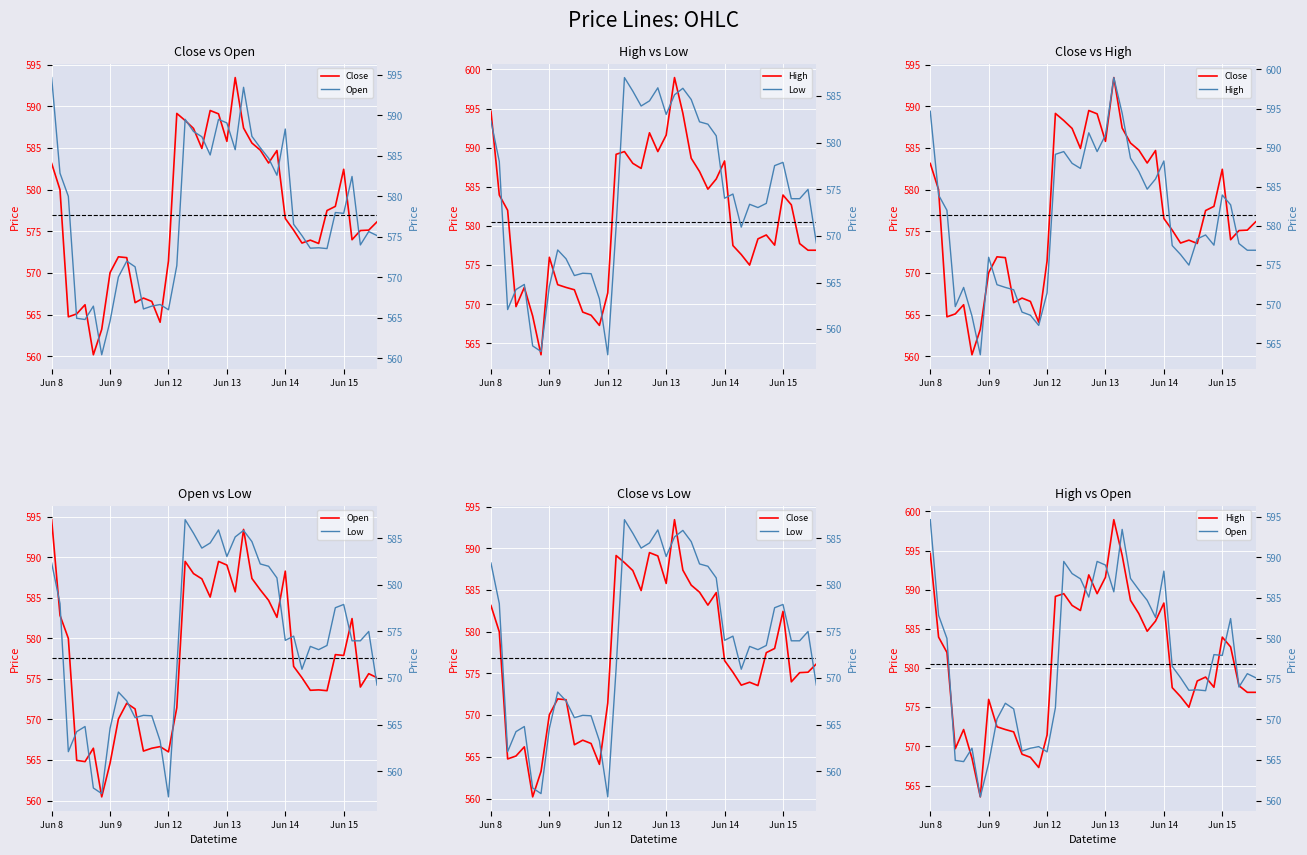

The value of High at 31 is 575.0. True or false?

True